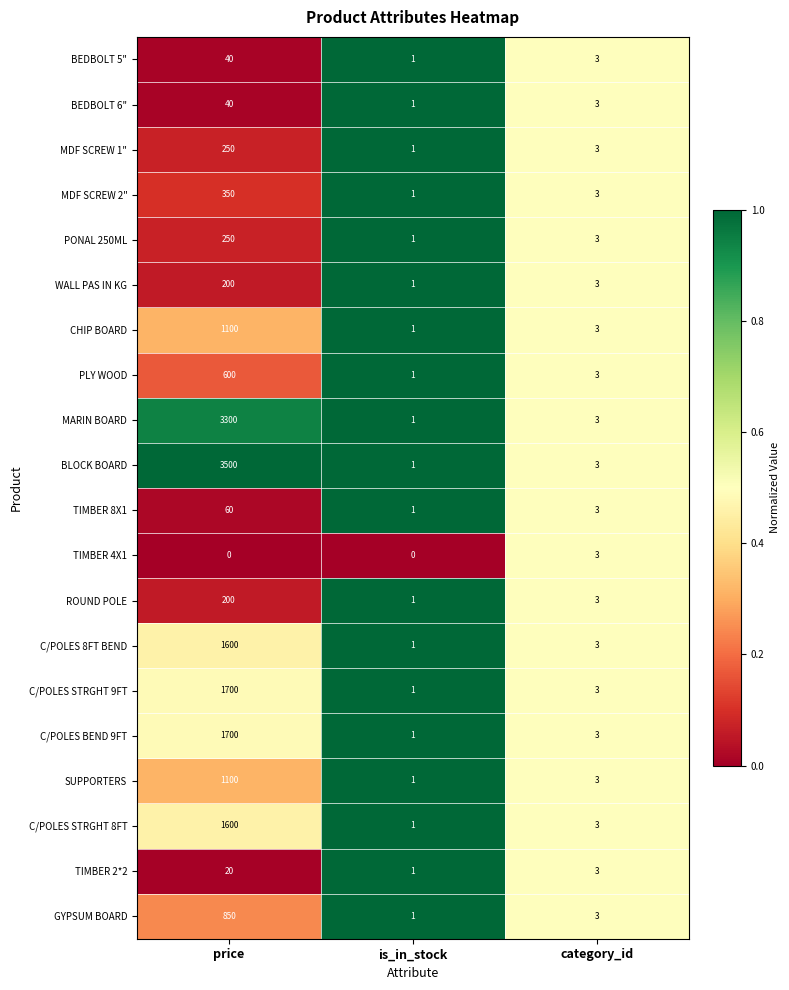

Is the value of WALL PAS IN KG at is_in_stock greater than the value of PLY WOOD at category_id?

No